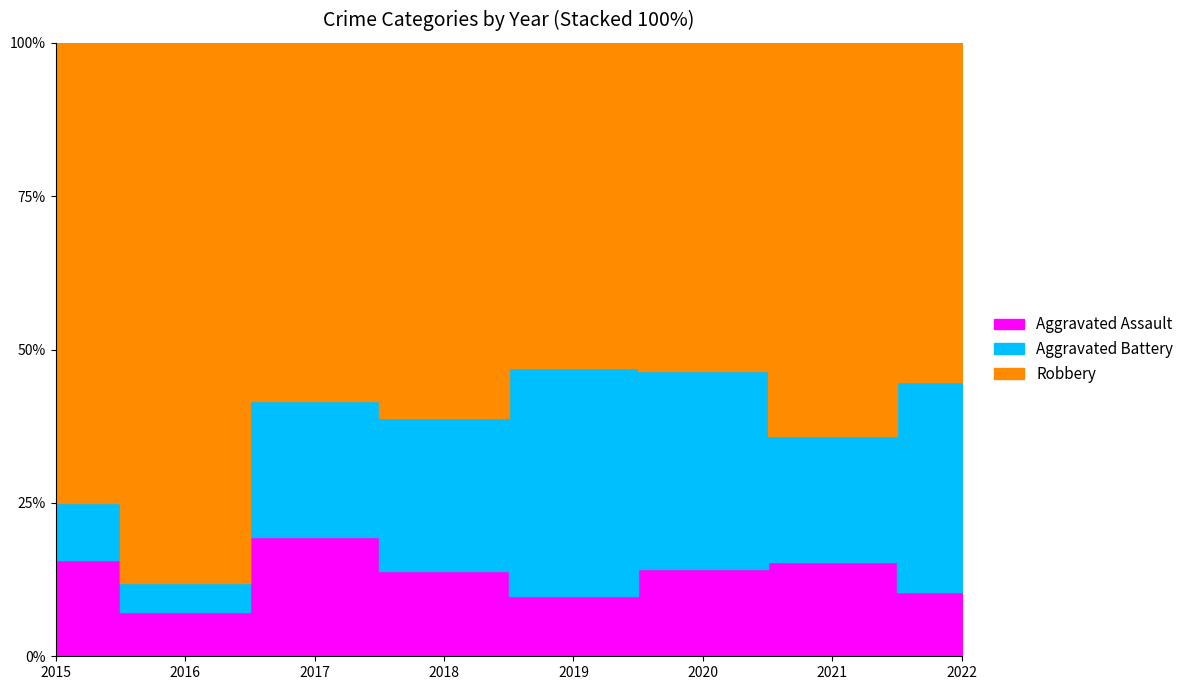

True or false: Robbery and Aggravated Battery cross at least once.

False